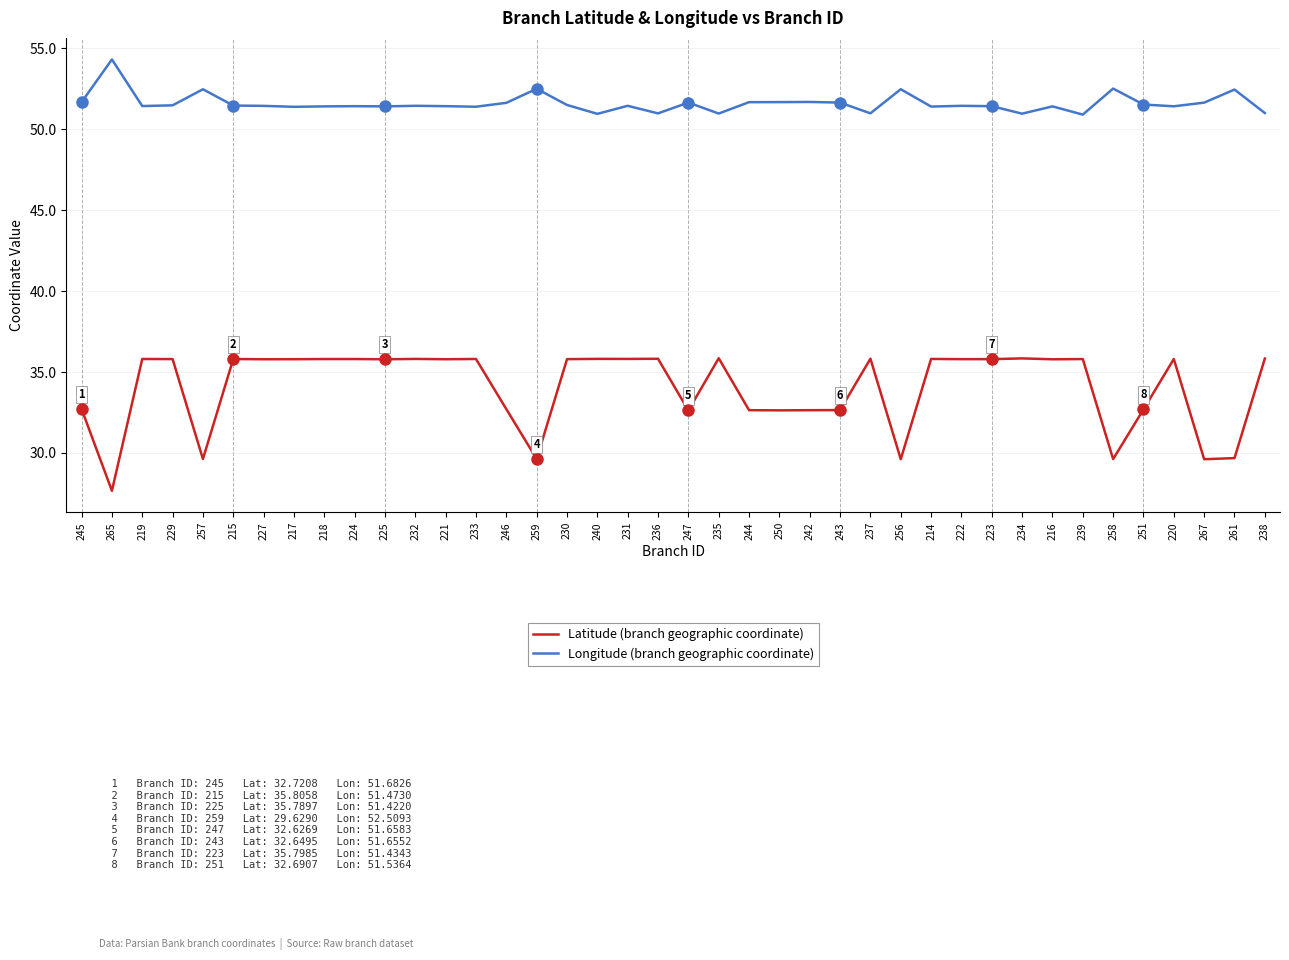

Read the Longitude (branch geographic coordinate) value at 246.

51.6